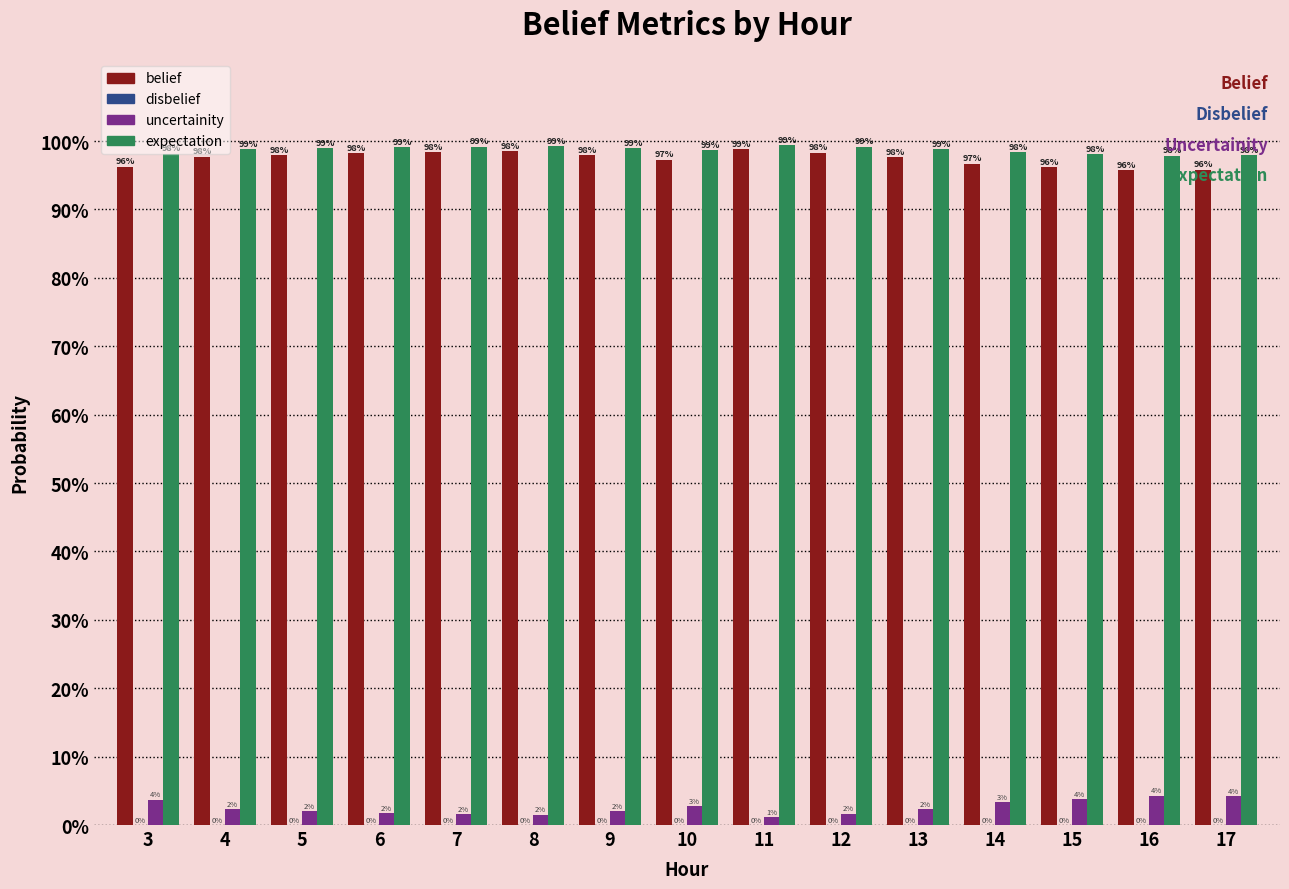

Are the bars horizontal?

No